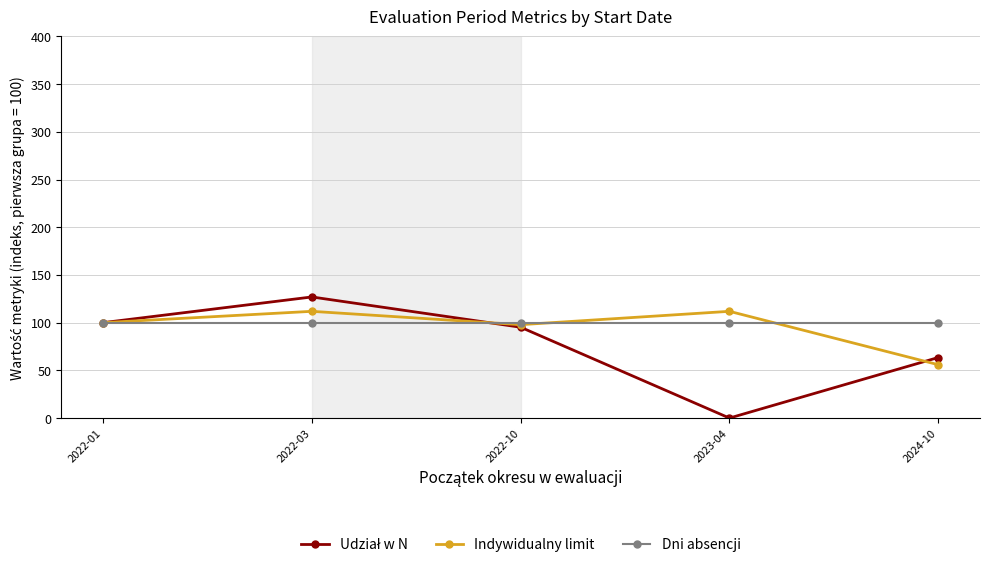

At how many categories does at least one series exceed 15?

5